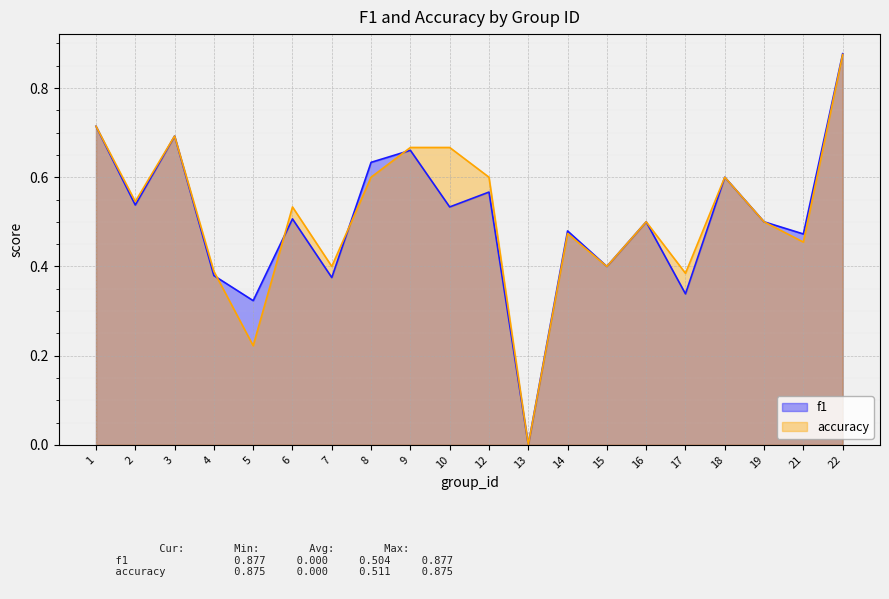

Which series has the widest spread of values?

f1